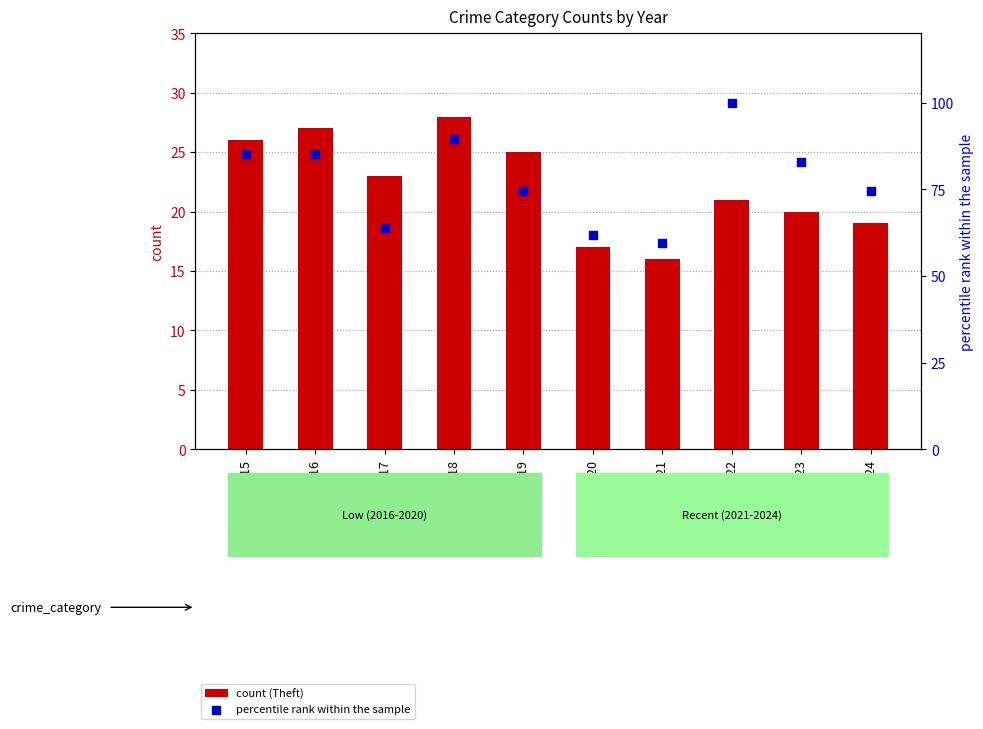

What is the total value across all series at 2018?

117.4